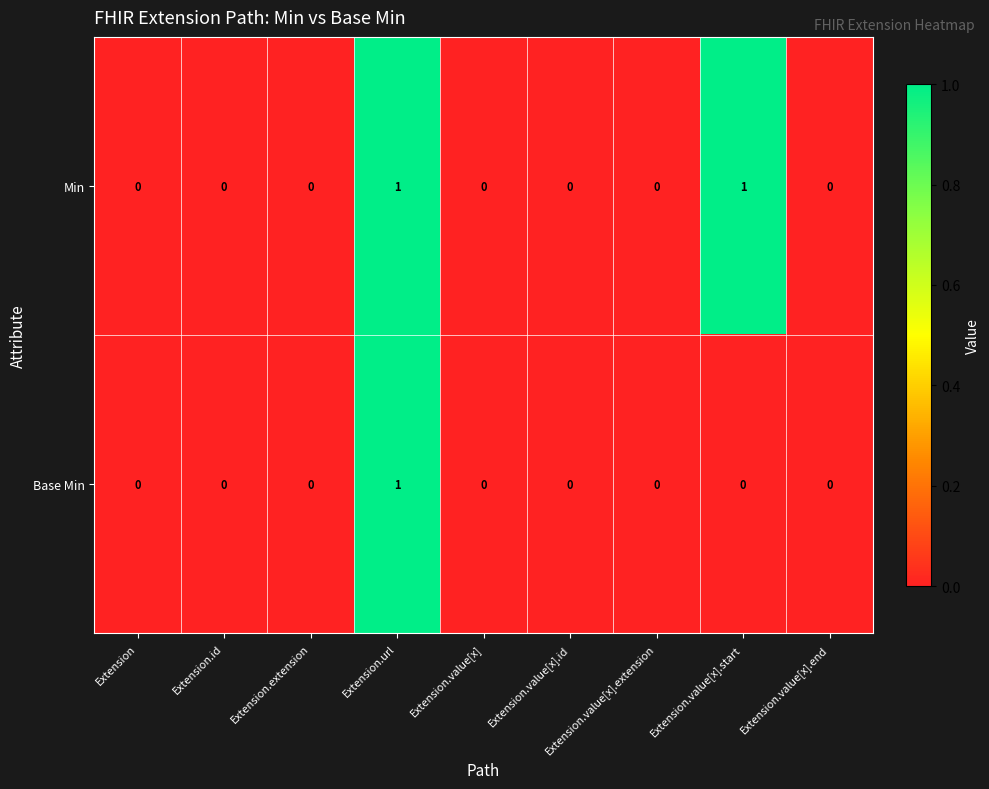

The Min series shows 1 at Extension.url. True or false?

True